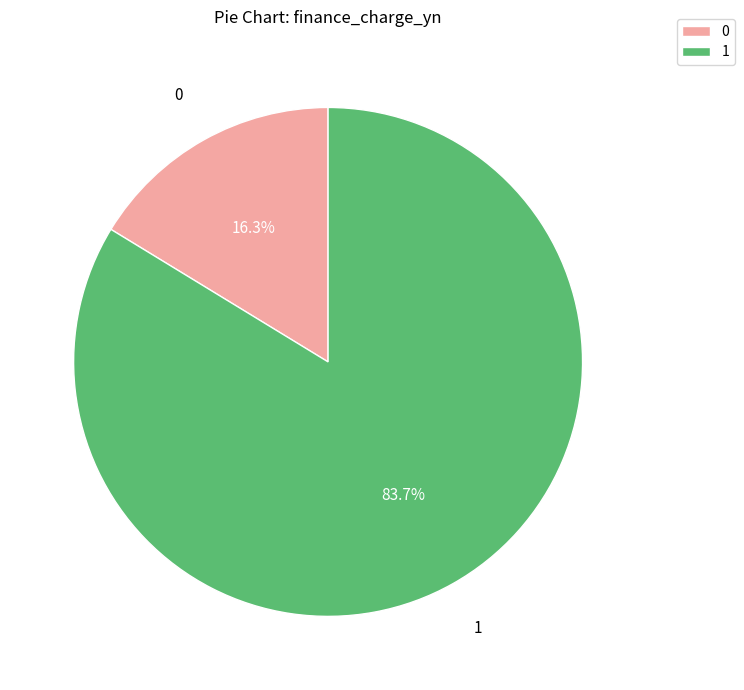

The 0 slice represents 4% of the pie. True or false?

False